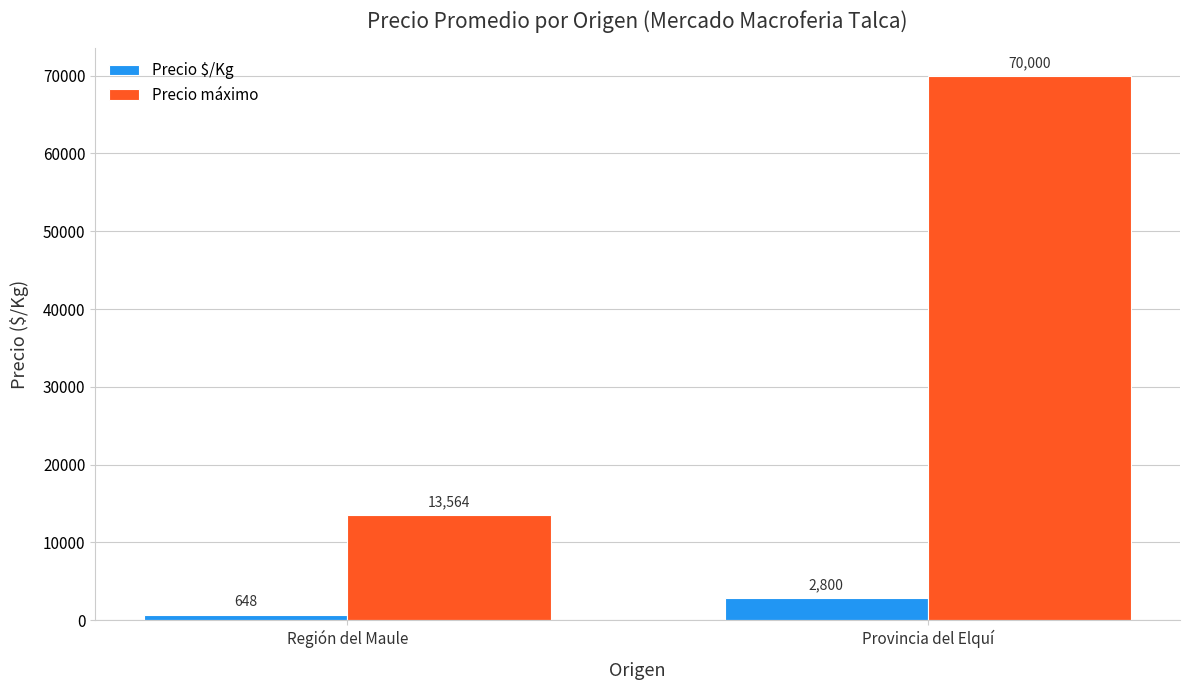

Read the Precio $/Kg value at Provincia del Elquí, to the nearest 10.

2800